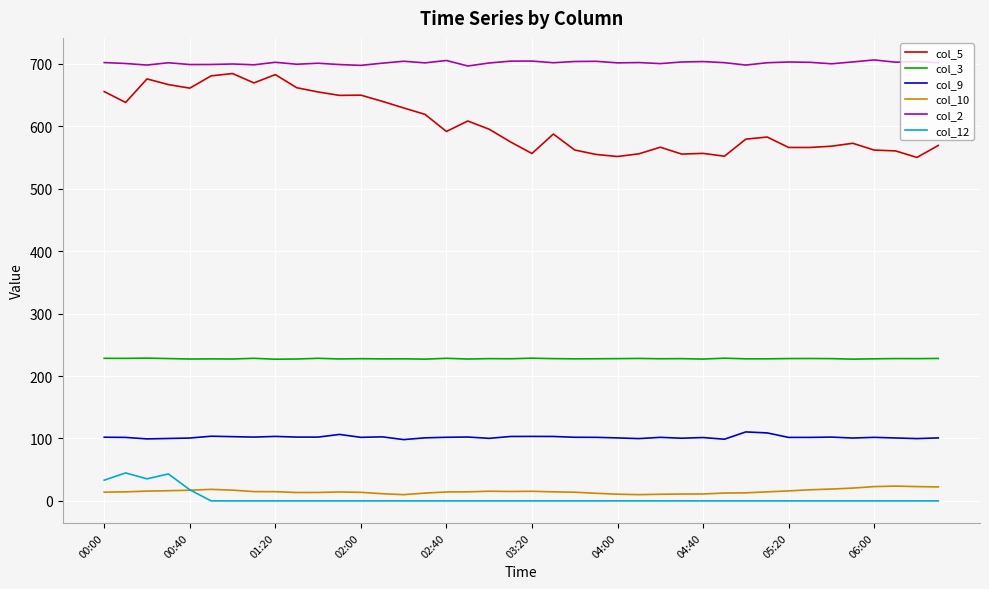

Which series has the widest spread of values?

col_5